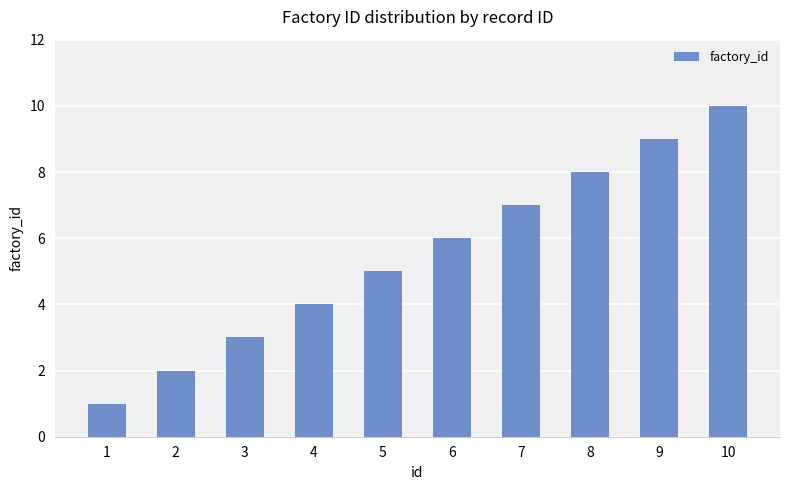

What is the approximate value at 4?

4